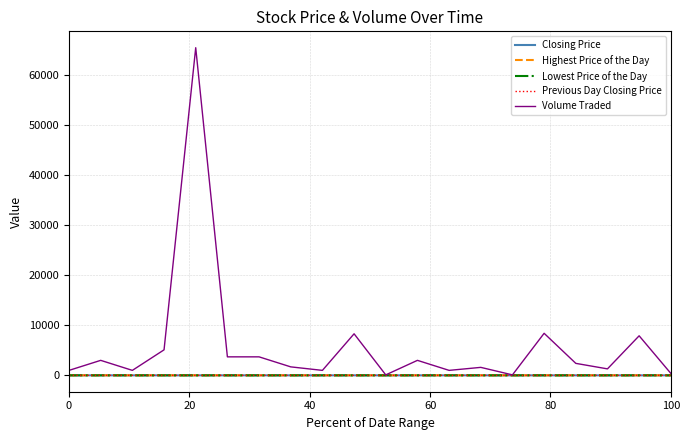

Count the number of data series in this chart.

5